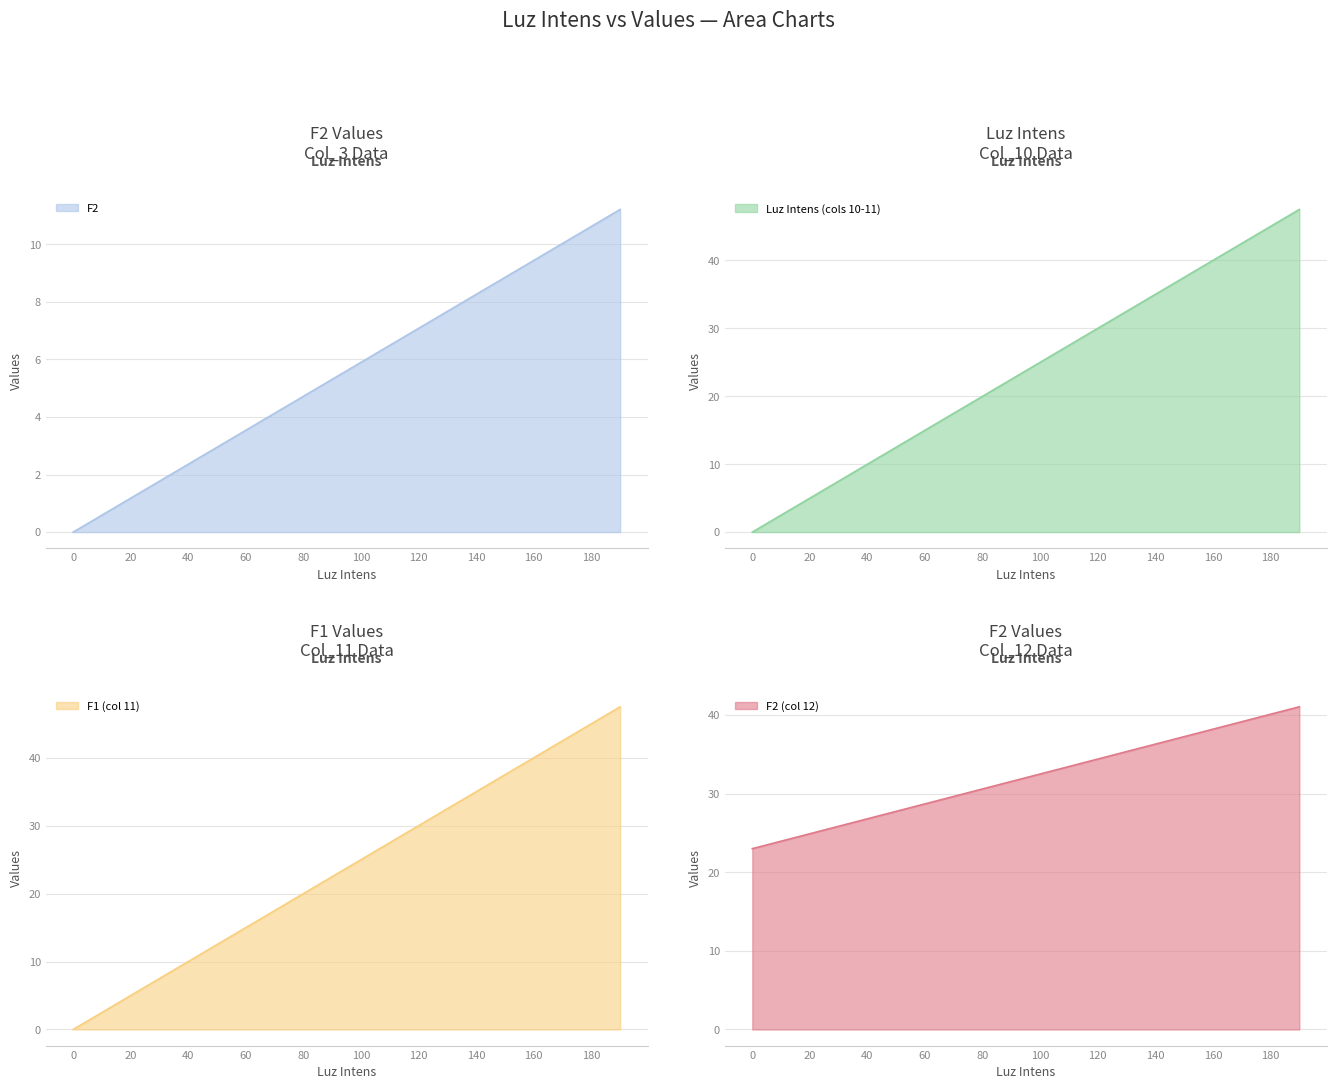

The F2 (col 12) series shows 43.8 at 30. True or false?

False